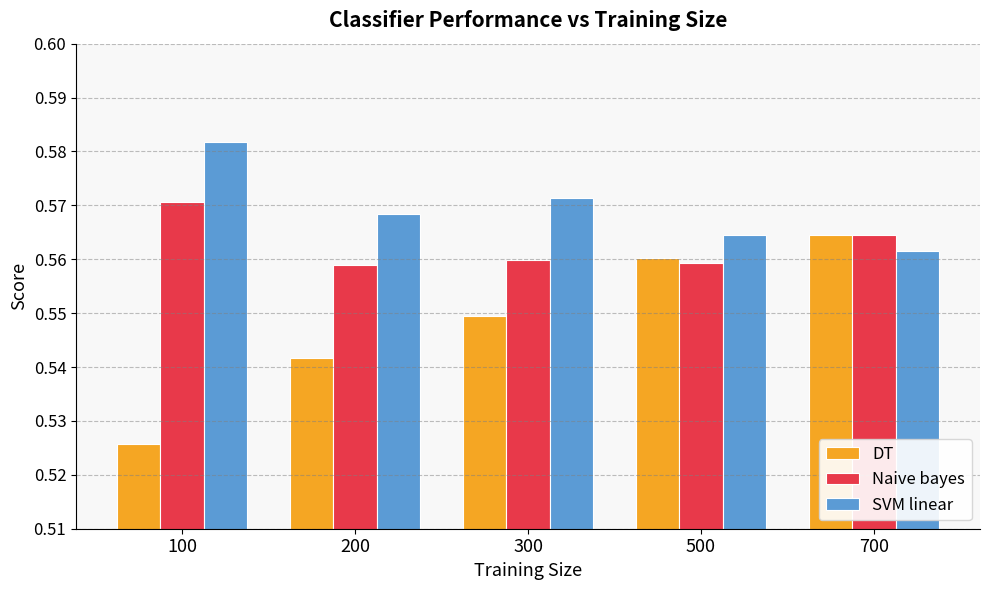

Does the chart contain any negative values?

No